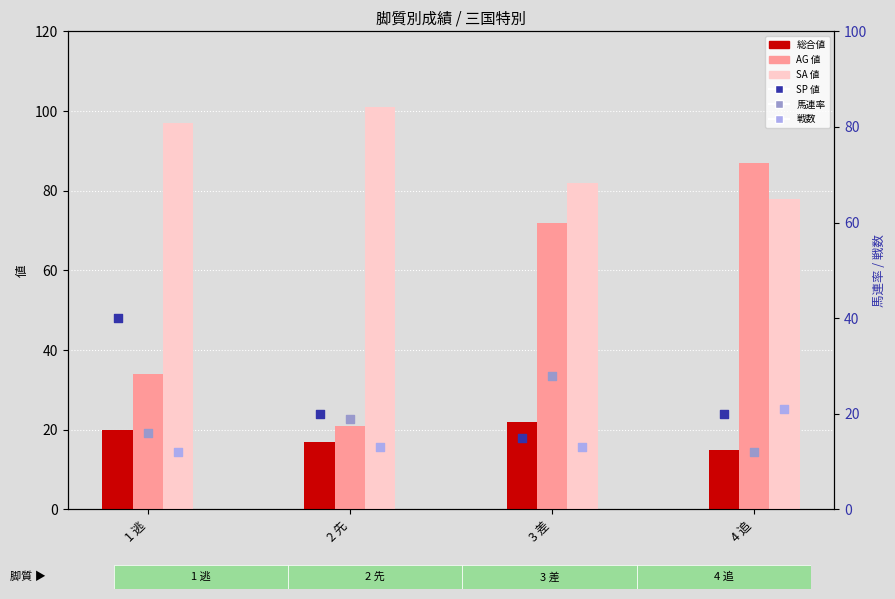

At which category is the sum across all series the highest?

4 追